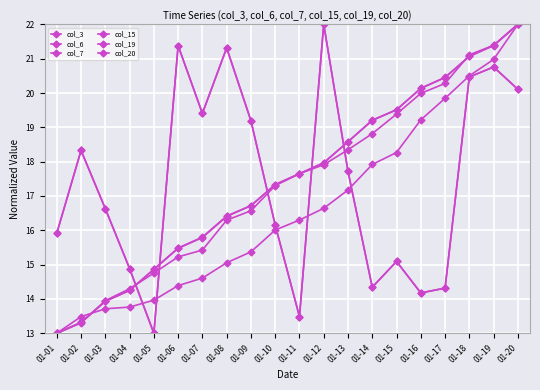

At which label does col_6 reach its peak?

01-20